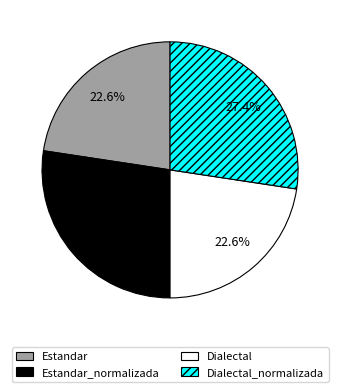

To the nearest percent, what is the average slice percentage?

25%